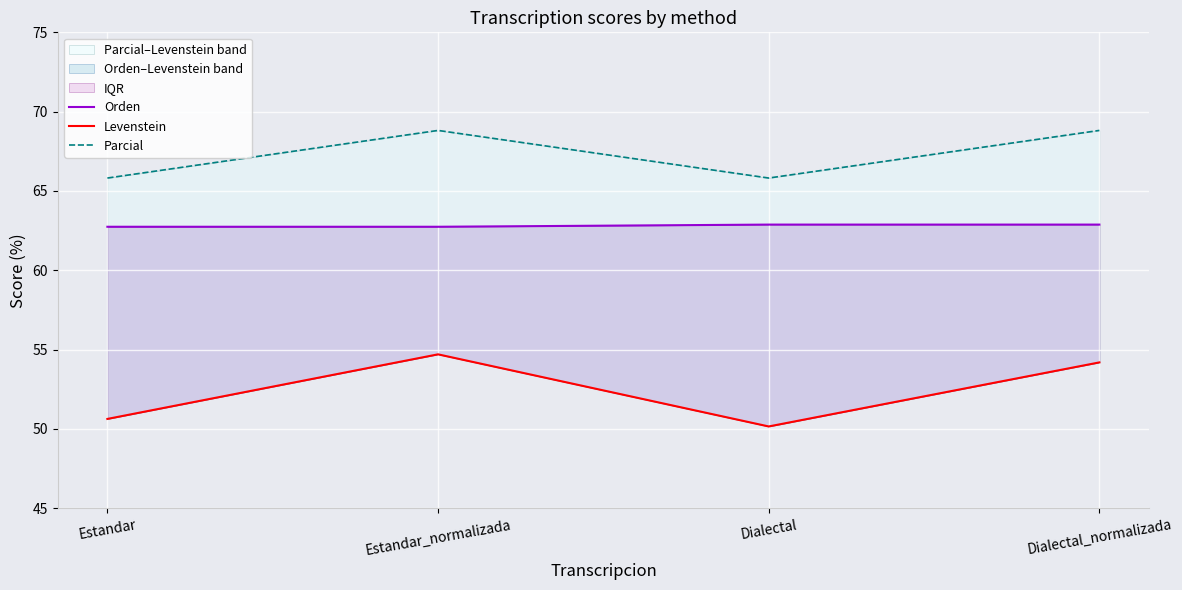

What is the maximum value shown in the chart?

68.8